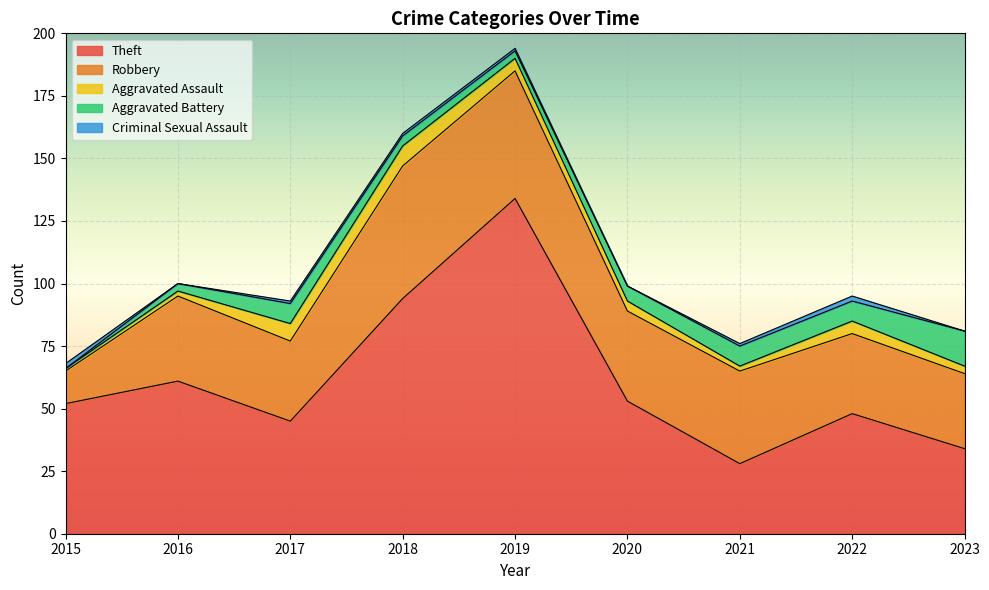

List the series in order of their peak value, highest first.

Theft, Robbery, Aggravated Battery, Aggravated Assault, Criminal Sexual Assault